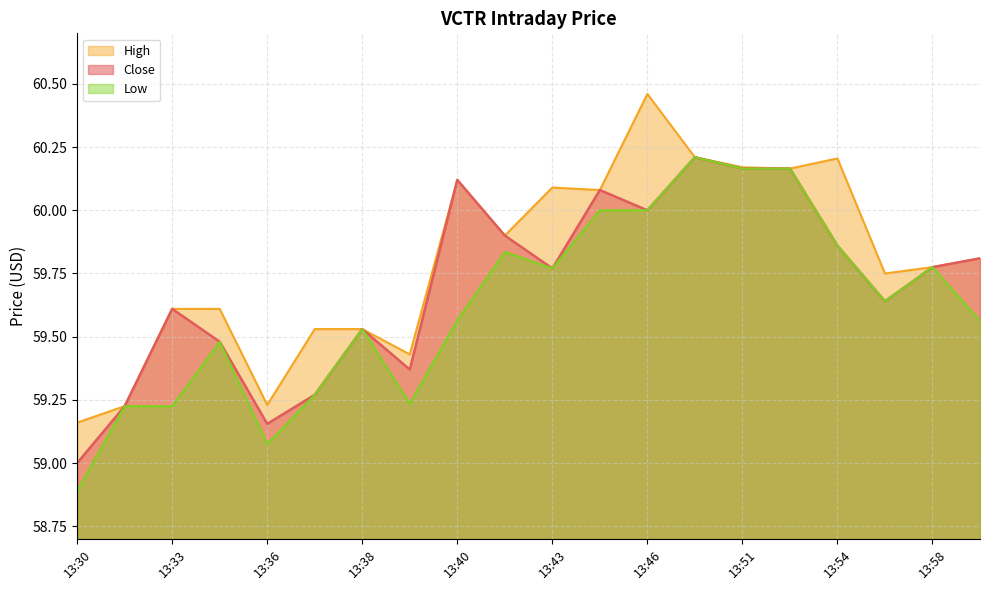

Which series has the widest spread of values?

Low